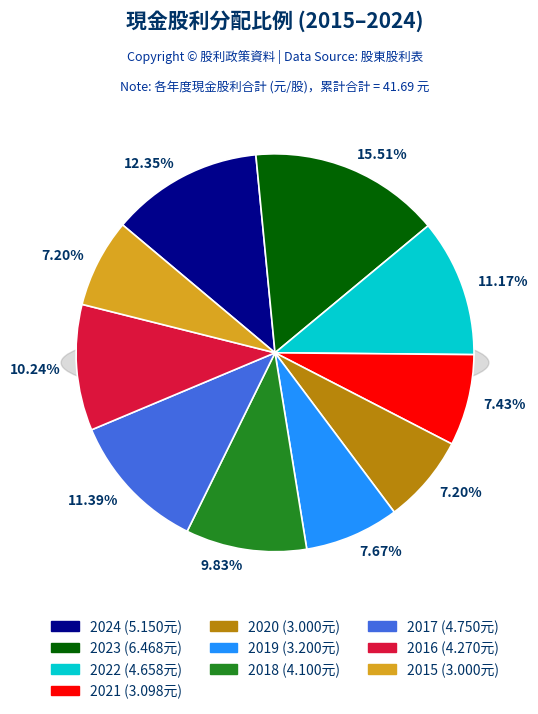

True or false: 2016 accounts for 24% of the total.

False